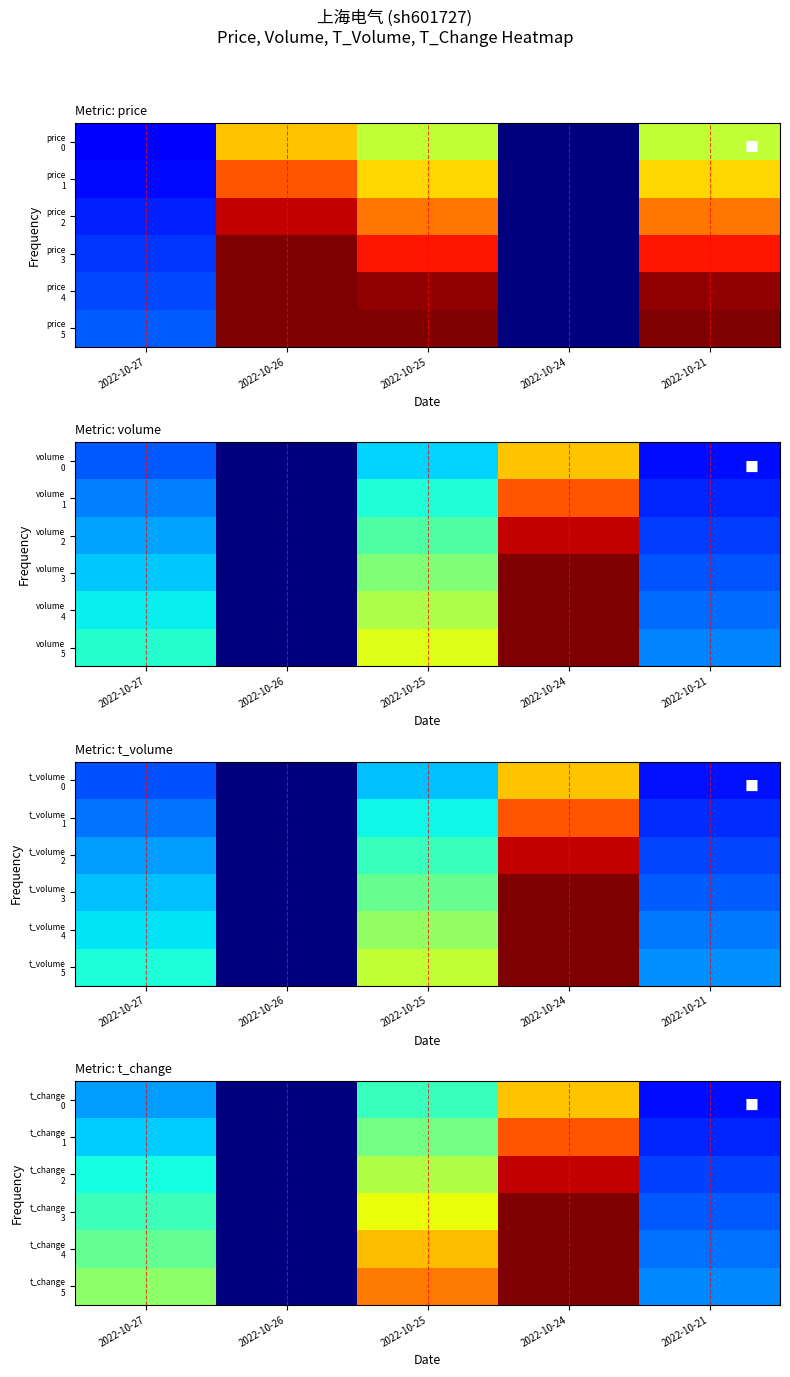

What is the difference between the maximum and minimum values in the t_change 4 series?

1.0